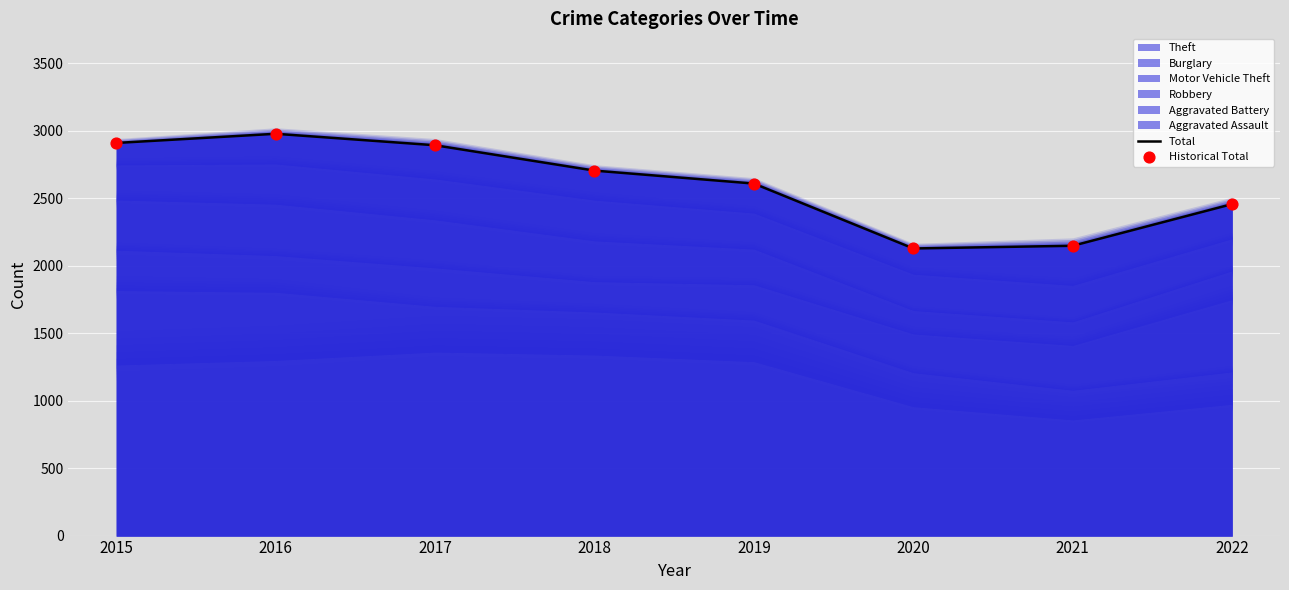

Which series has the largest Y range (max minus min)?

Total